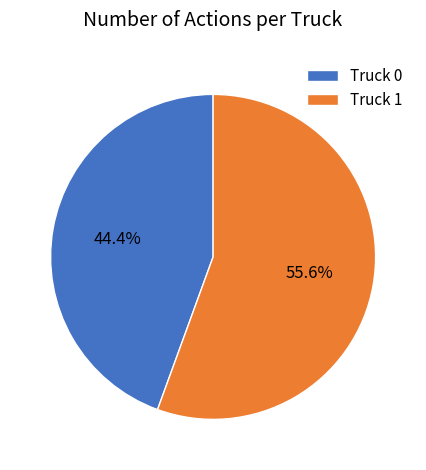

Do Truck 0 and Truck 1 together represent more than half of the pie?

Yes